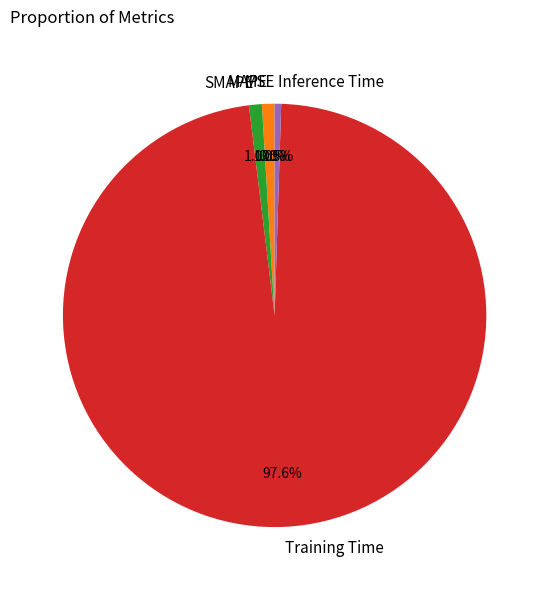

To the nearest percent, what percentage of the pie is MAPE?

1%